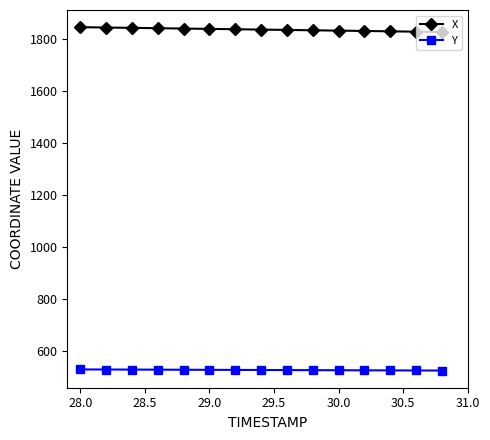

True or false: X and Y cross at least once.

False